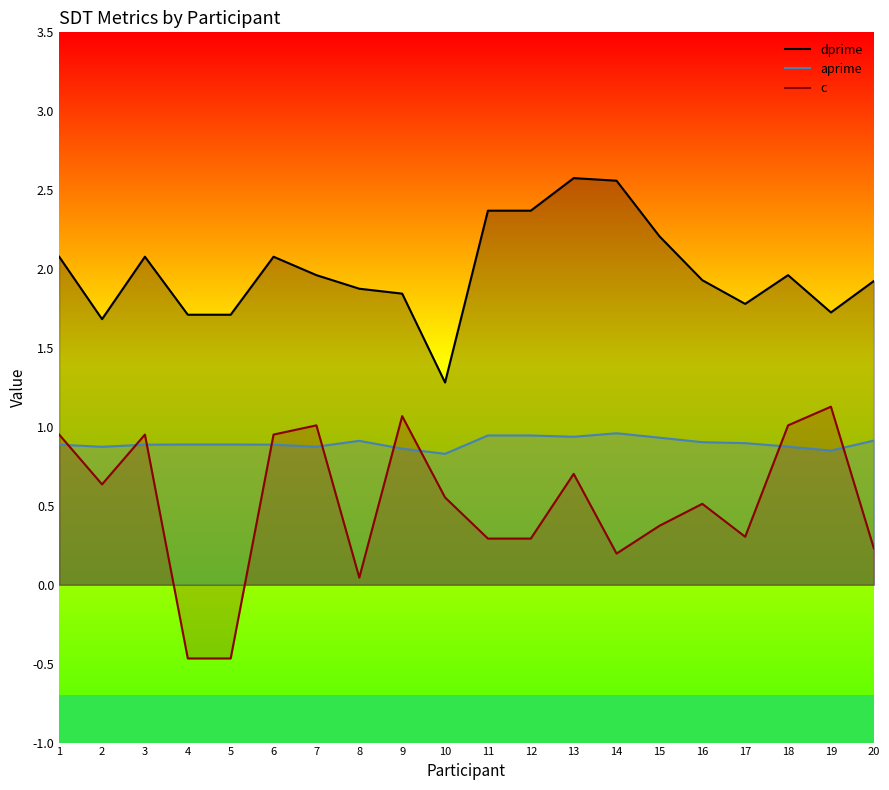

The dprime series shows 2.8 at 4. True or false?

False